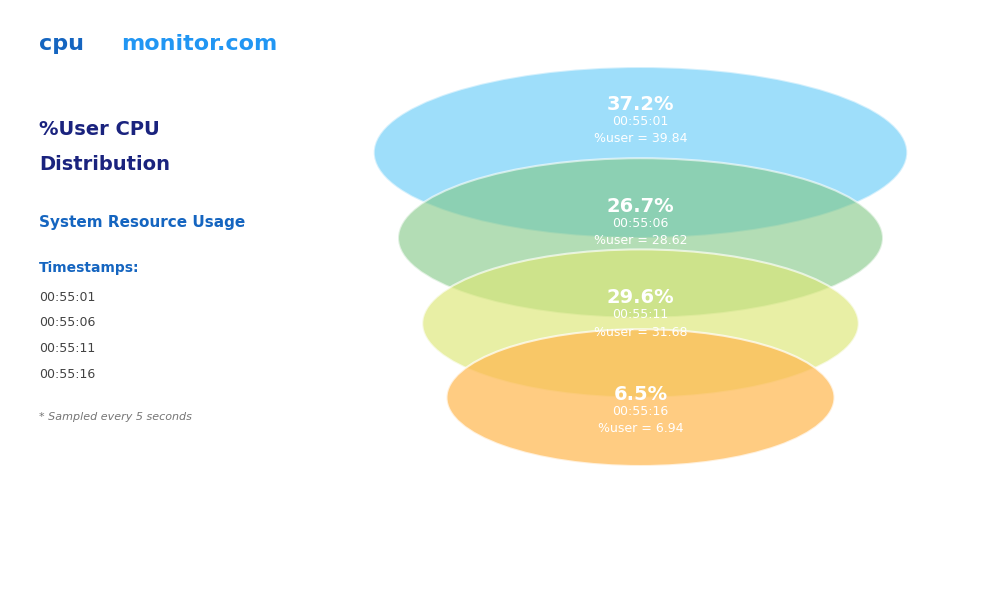

To the nearest percent, what is the combined percentage of 00:55:06 and 00:55:16?

33%